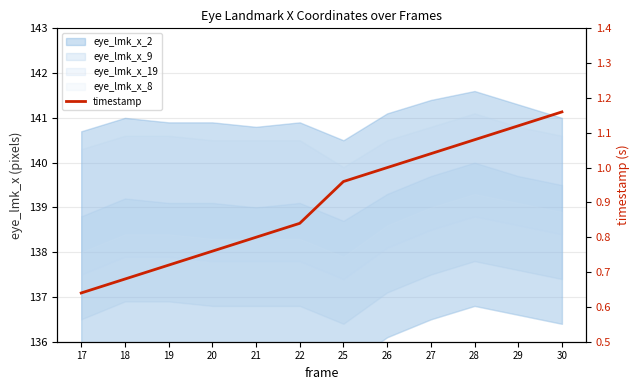

What is the difference between the maximum and minimum values?

0.5